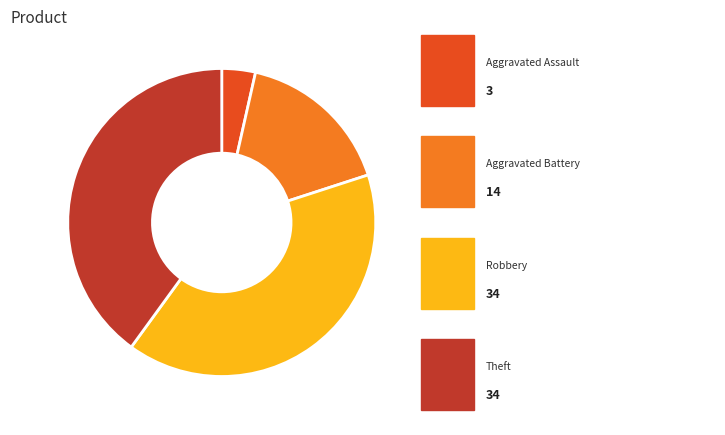

Is there a majority slice in this chart?

No